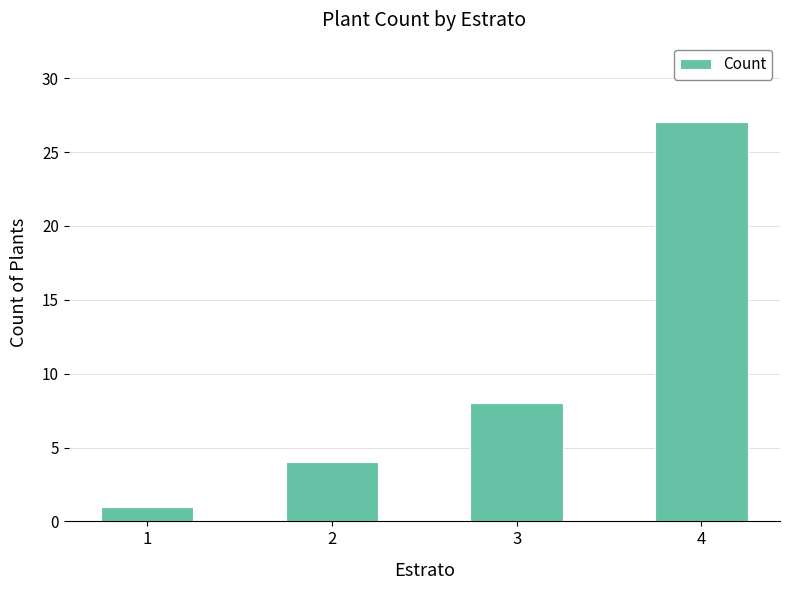

Reading right to left, what are all the values shown in this chart?

4=27	3=8	2=4	1=1